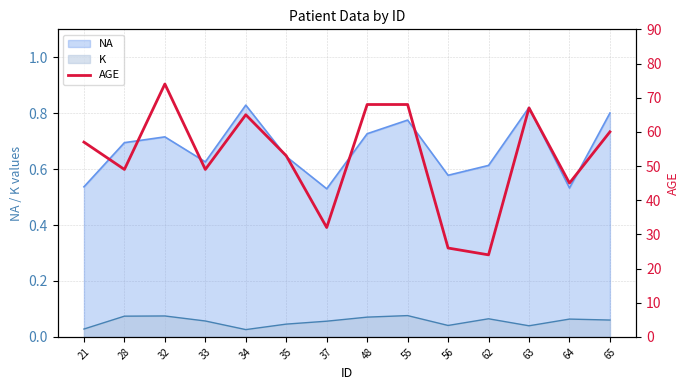

Which label corresponds to the smallest value in the chart?

62